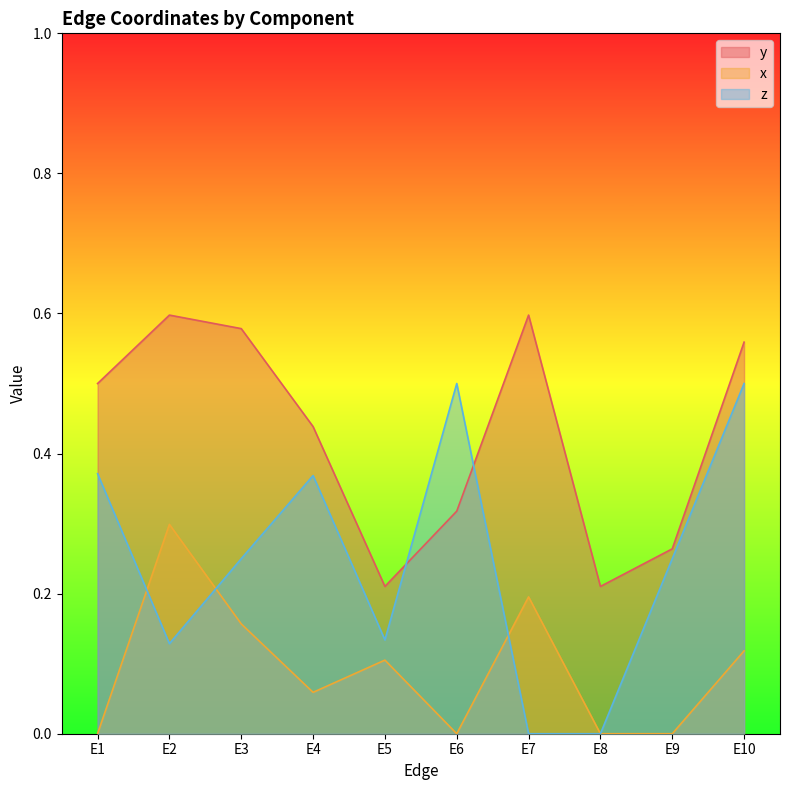

Does the chart display data point markers on the line(s)?

No